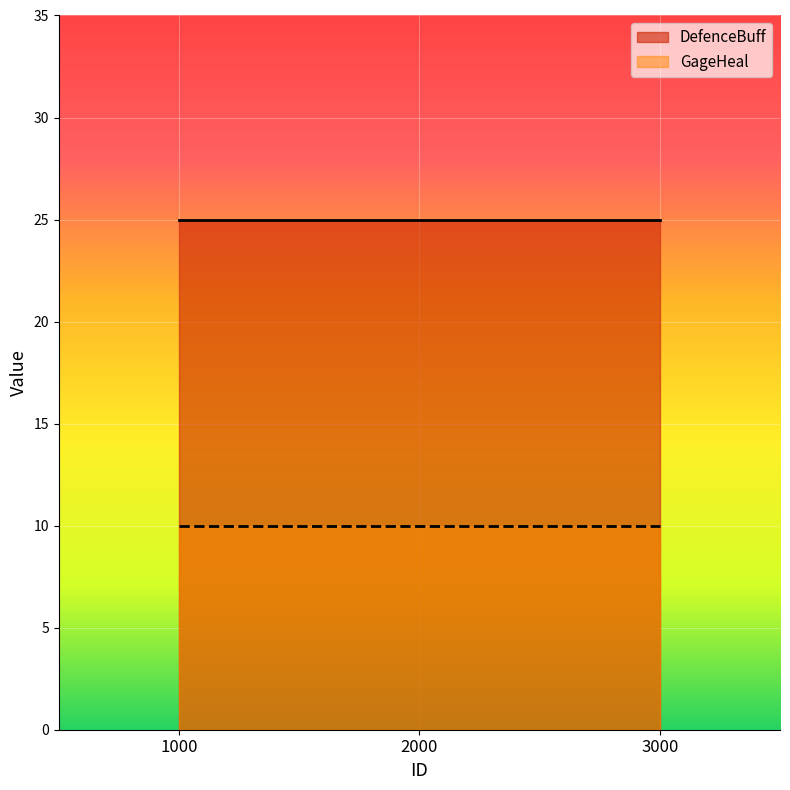

Rank the categories by GageHeal value from highest to lowest.

1000, 2000, 3000